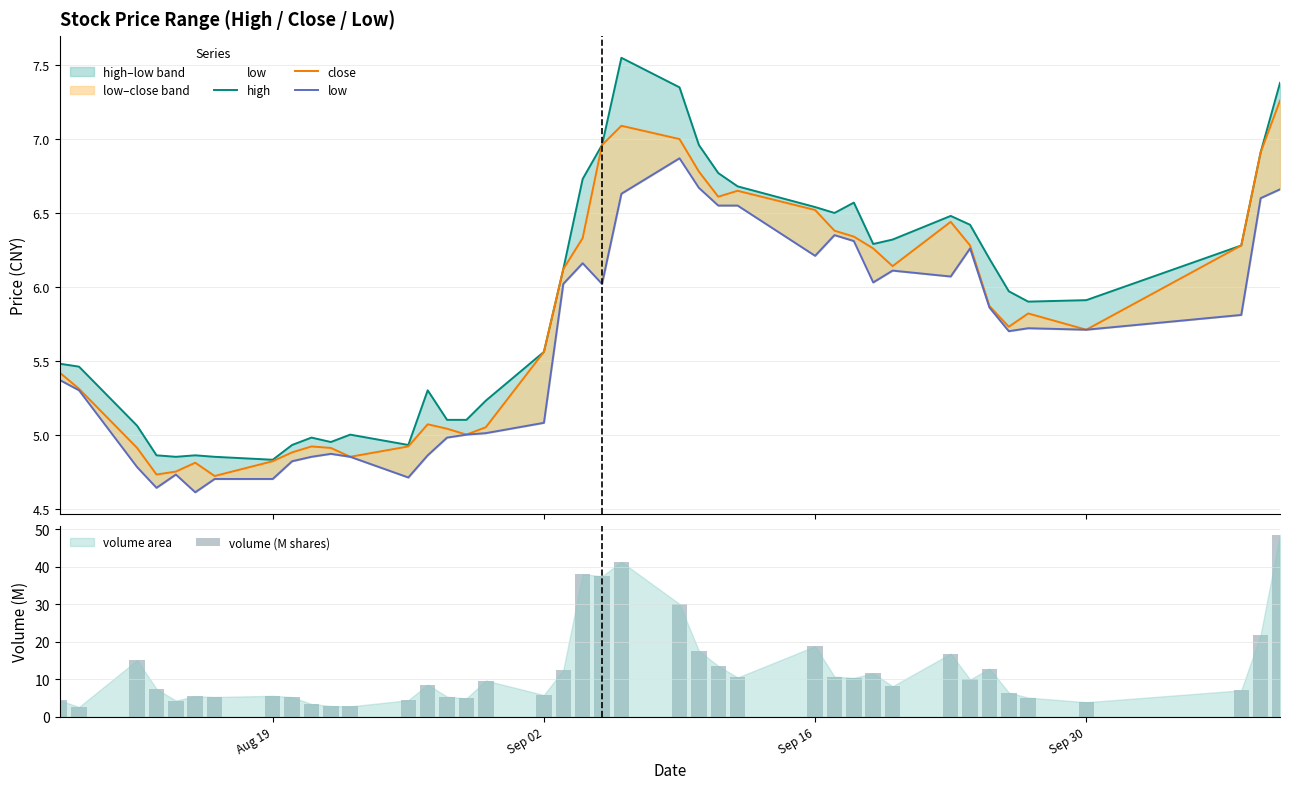

What is the maximum value for volume (M shares)?

48.6